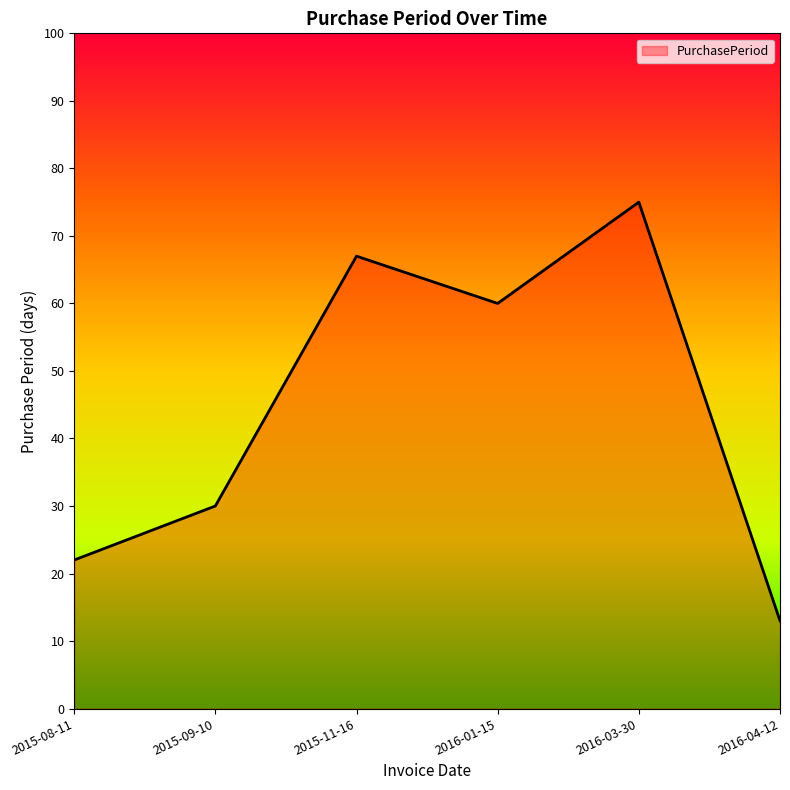

What position from the left is 2016-01-15?

4